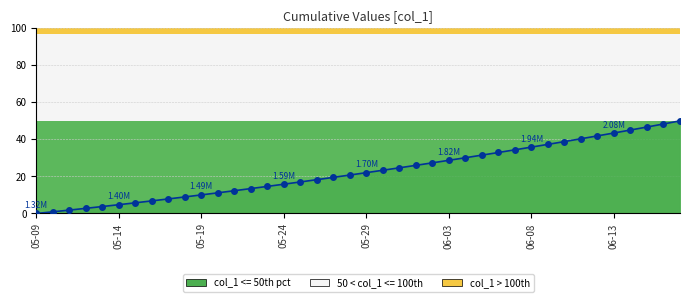

How many data points does each series have?

40